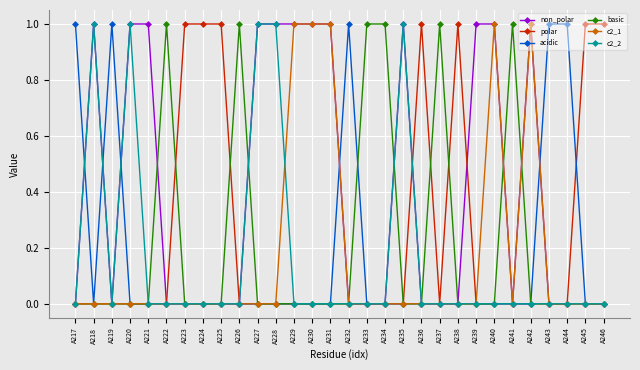

What is the sum of the basic values at A243 and A241?

1